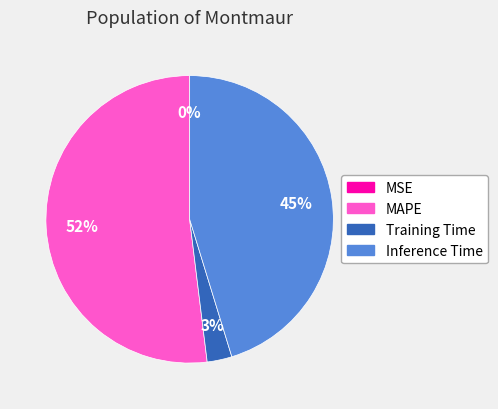

Is there a majority slice in this chart?

Yes